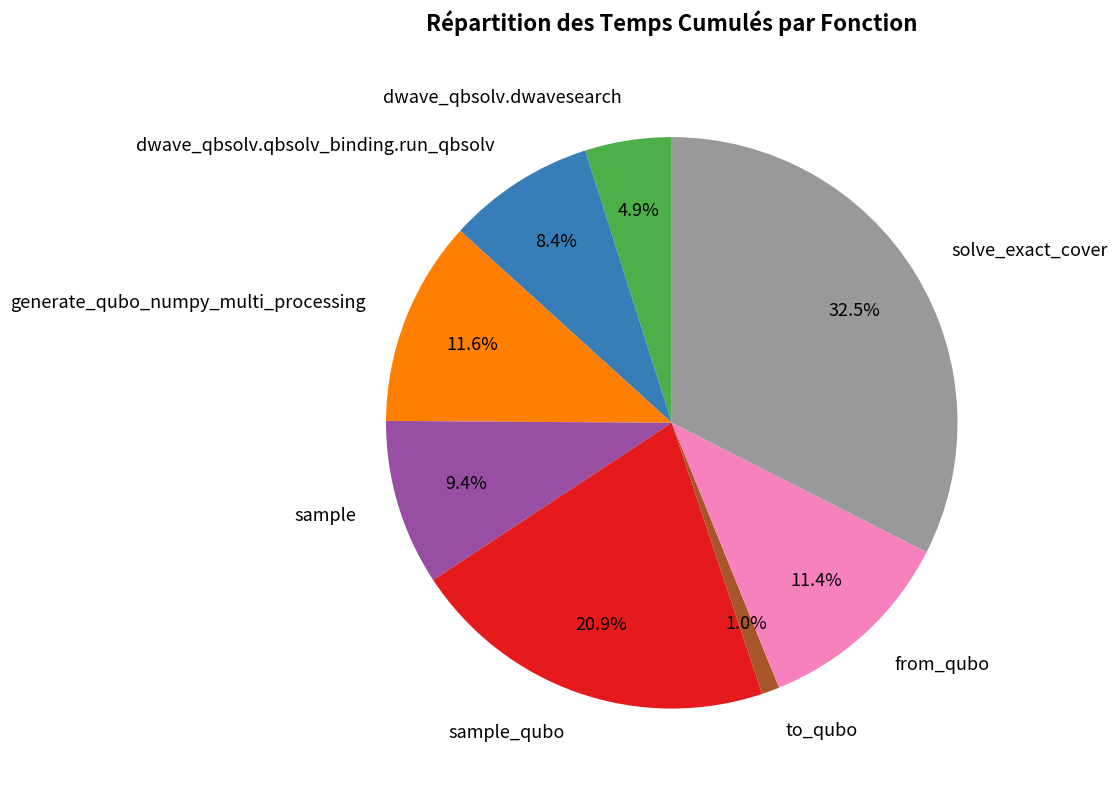

Is there a majority slice in this chart?

No